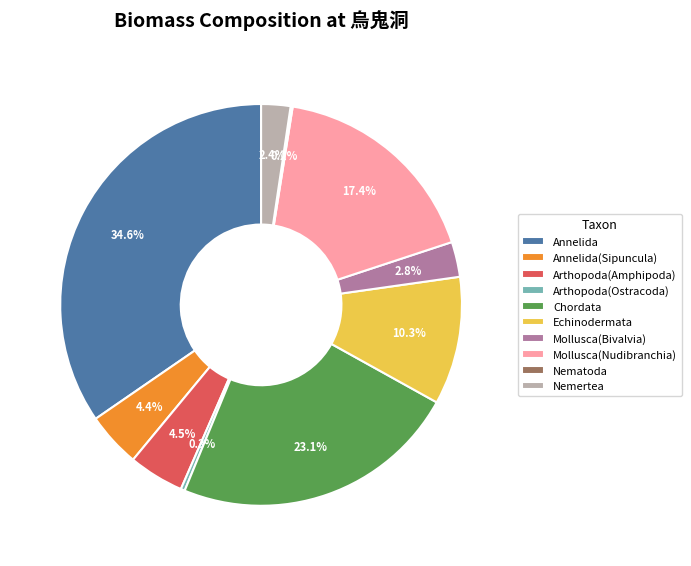

To the nearest percent, what is the difference between the Annelida(Sipuncula) and Mollusca(Nudibranchia) slice percentages?

13%